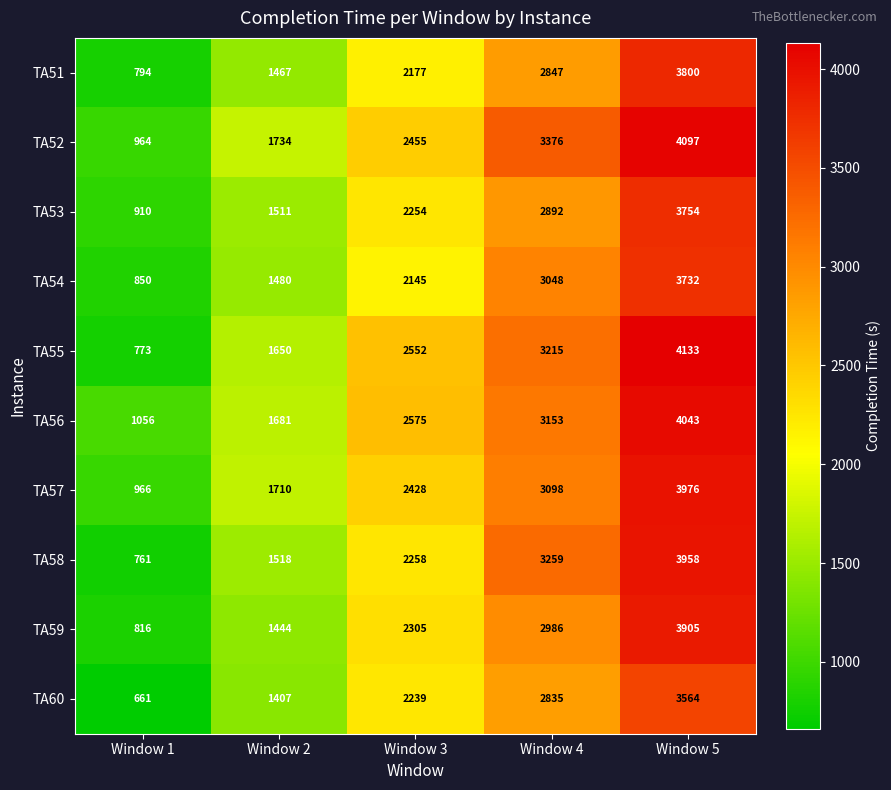

Is it true that TA53 equals 780 at Window 2?

False